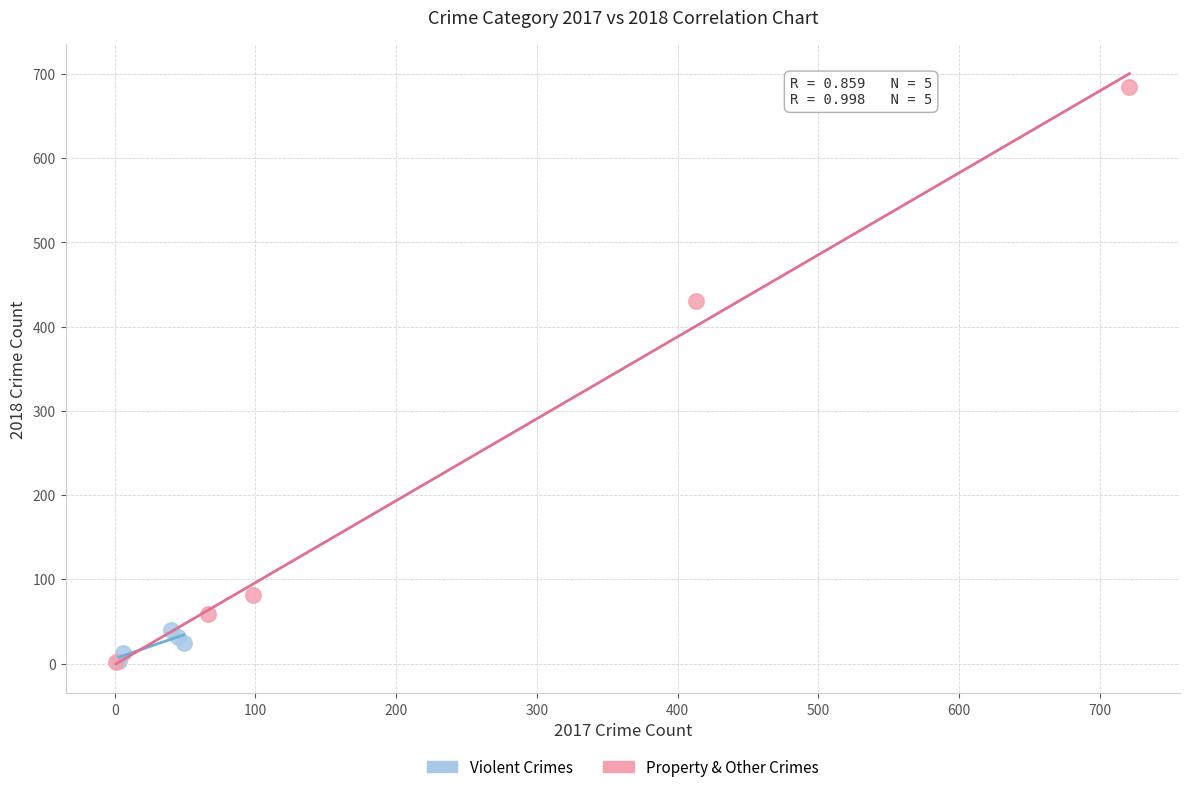

Which series has the largest Y range (max minus min)?

Property & Other Crimes